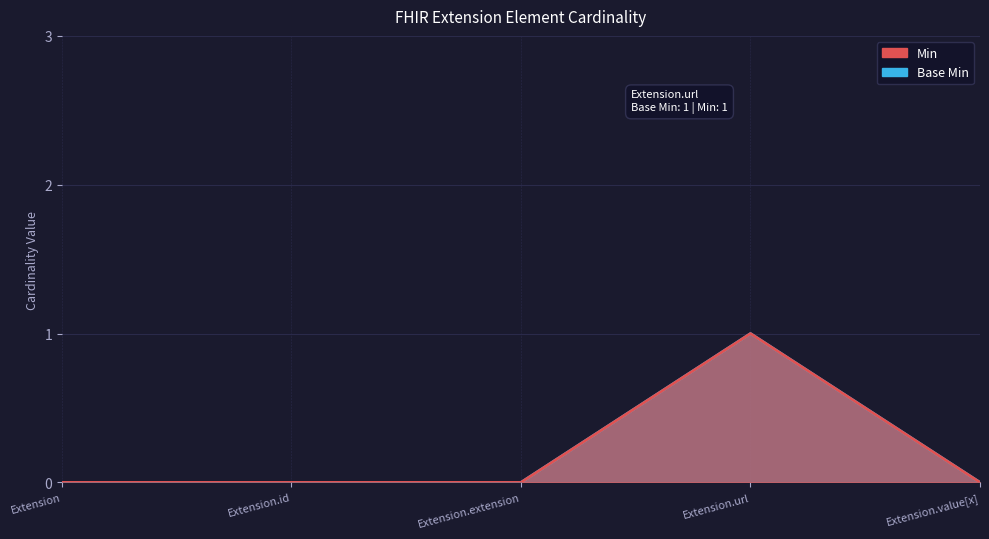

Between Extension.id and Extension.extension, which is larger?

Extension.id